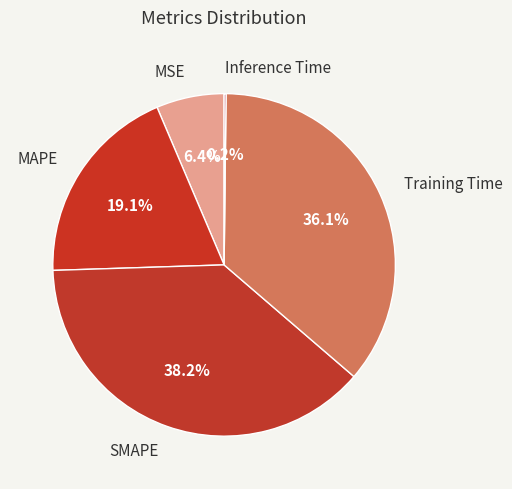

To the nearest percent, what percentage of the pie is MAPE?

19%